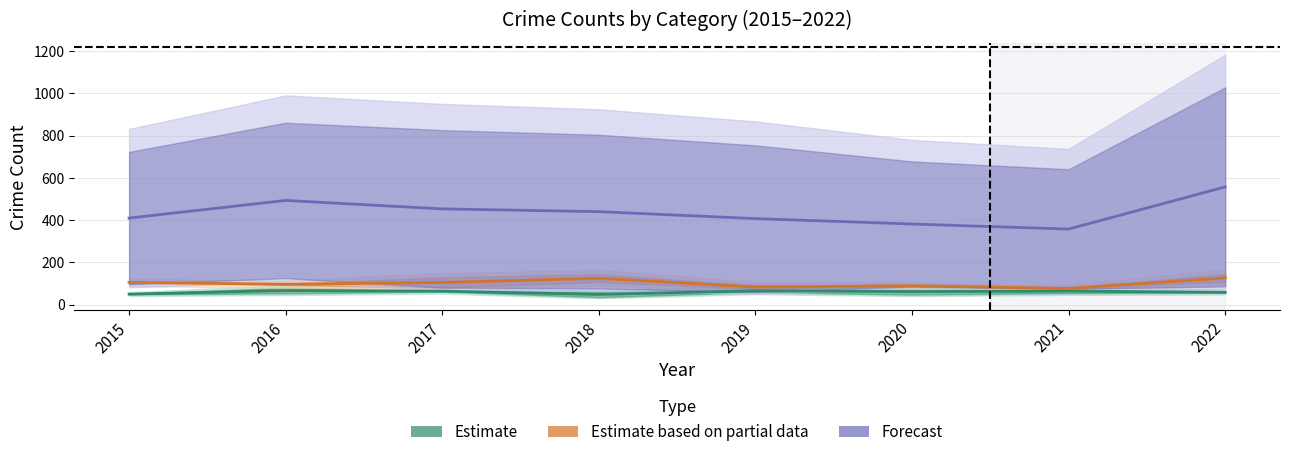

True or false: Estimate based on partial data and Estimate intersect in this chart.

False